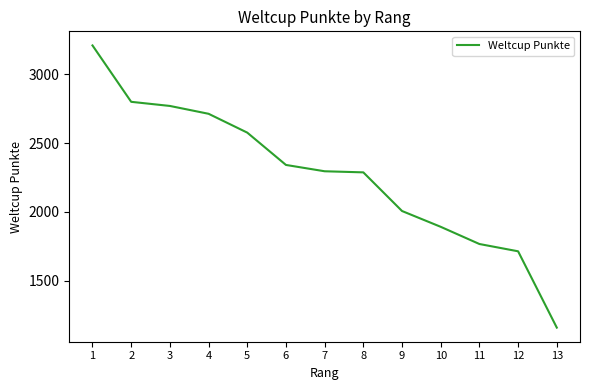

At which category does the chart reach its peak across all series?

1